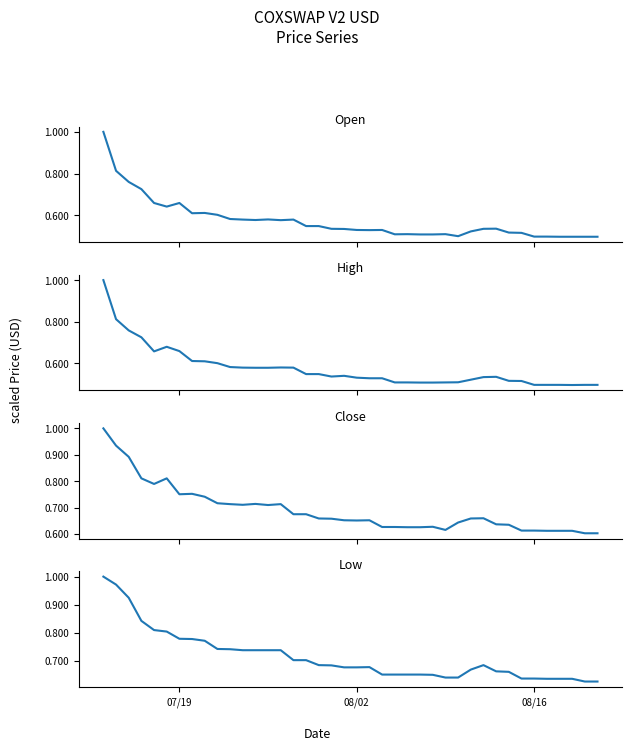

Does the chart have visible grid lines?

No